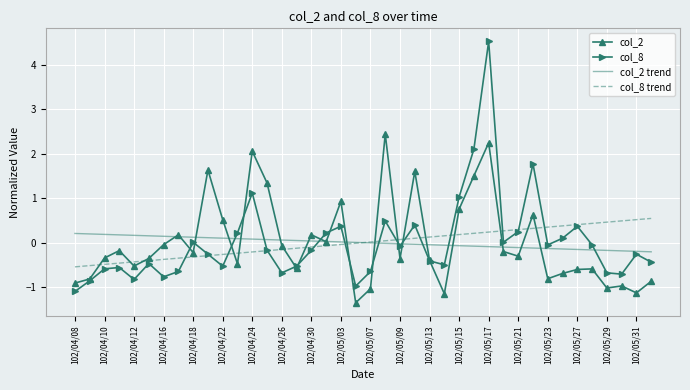

What is the lowest value of the col_8 trend series?

-0.5